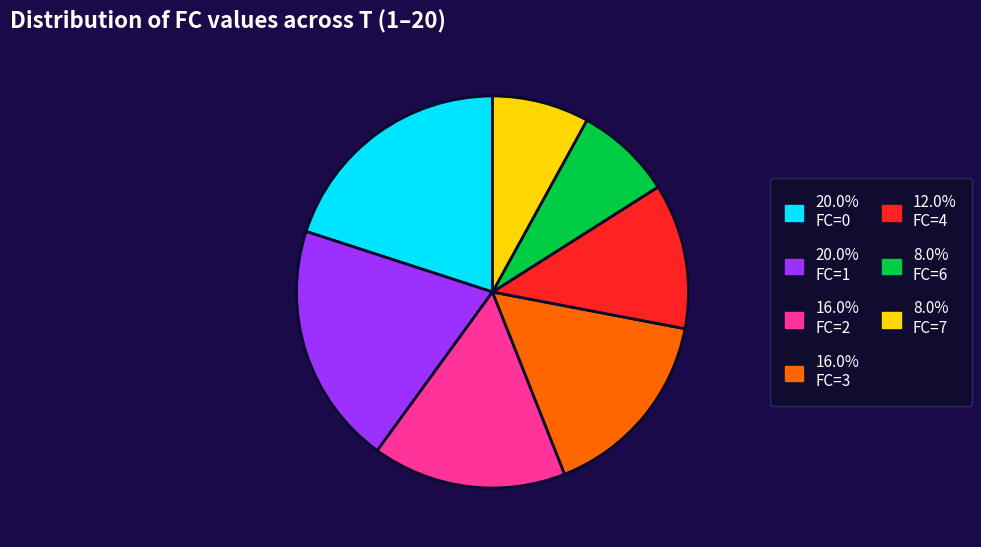

Does 20.0% FC=1 account for over 50% of the chart?

No